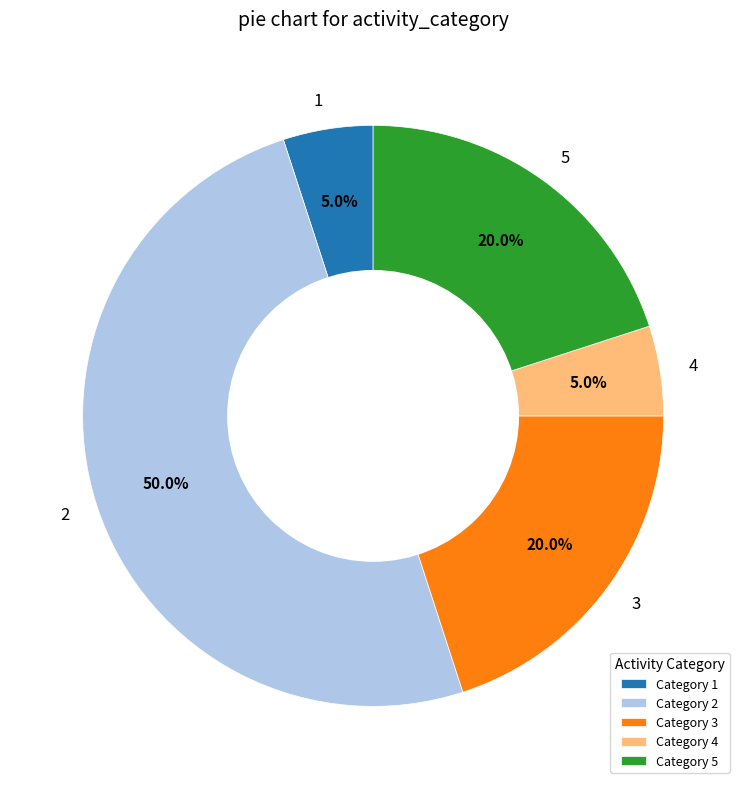

What portion of the pie excludes 3?

80.0%